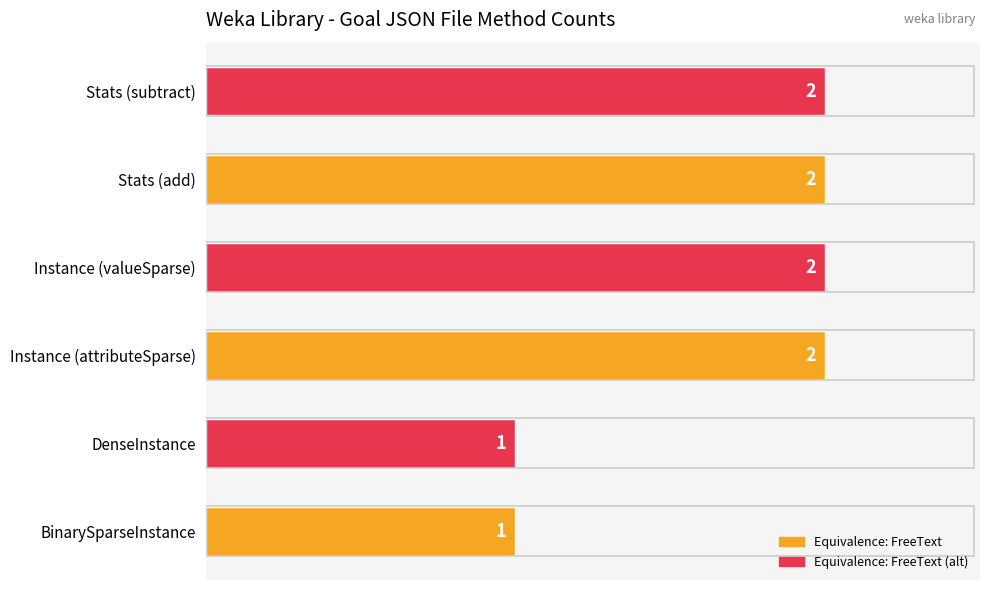

Is it true that the value at DenseInstance is 1?

True